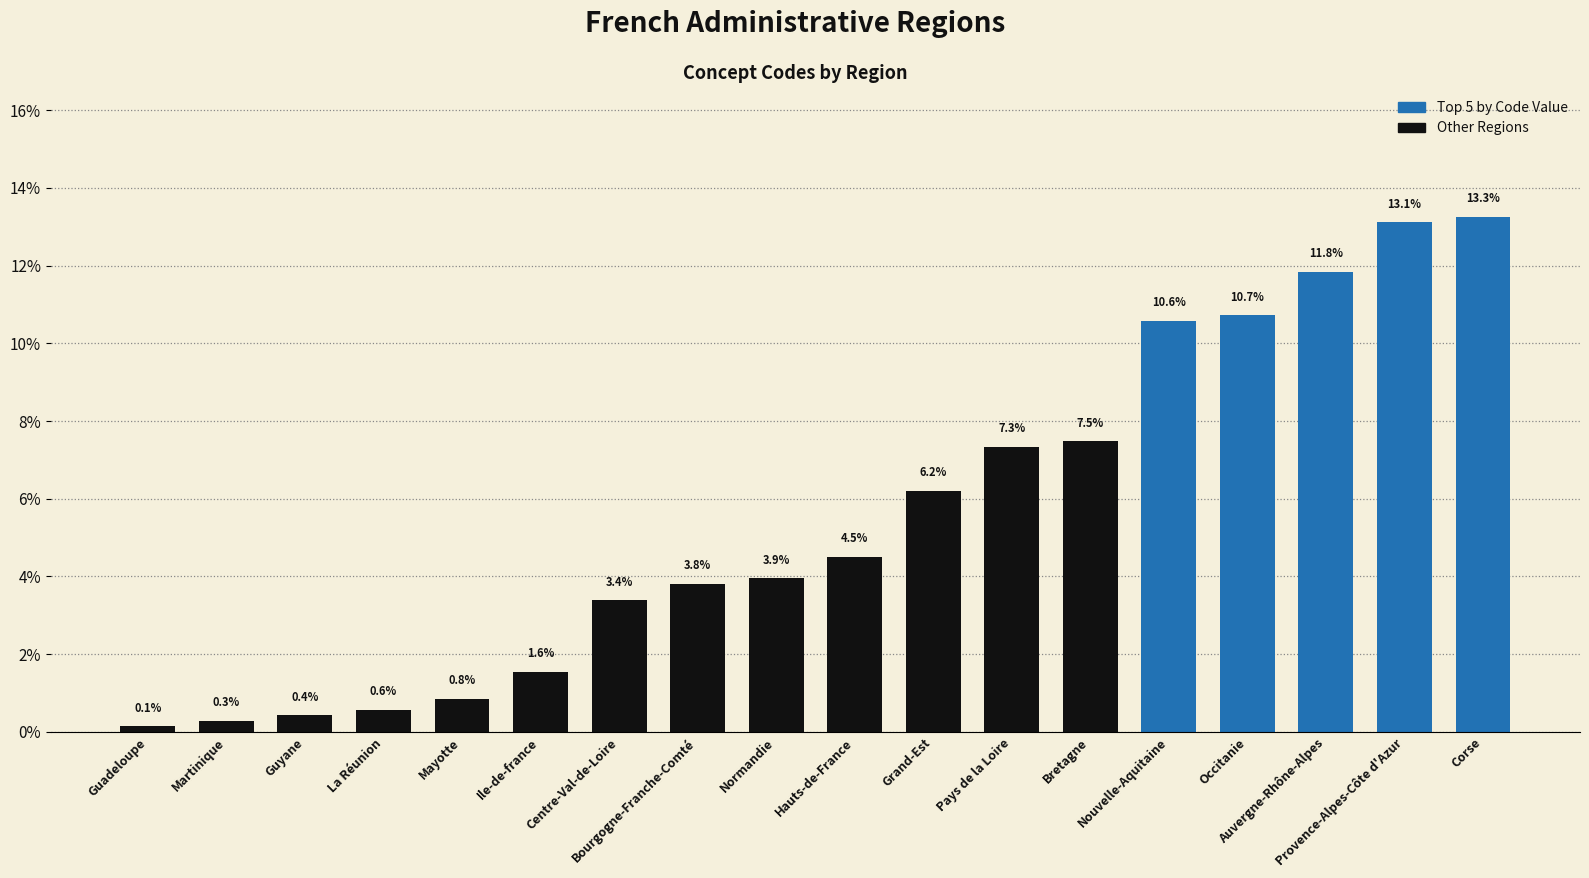

What is the minimum value shown in the chart?

0.1